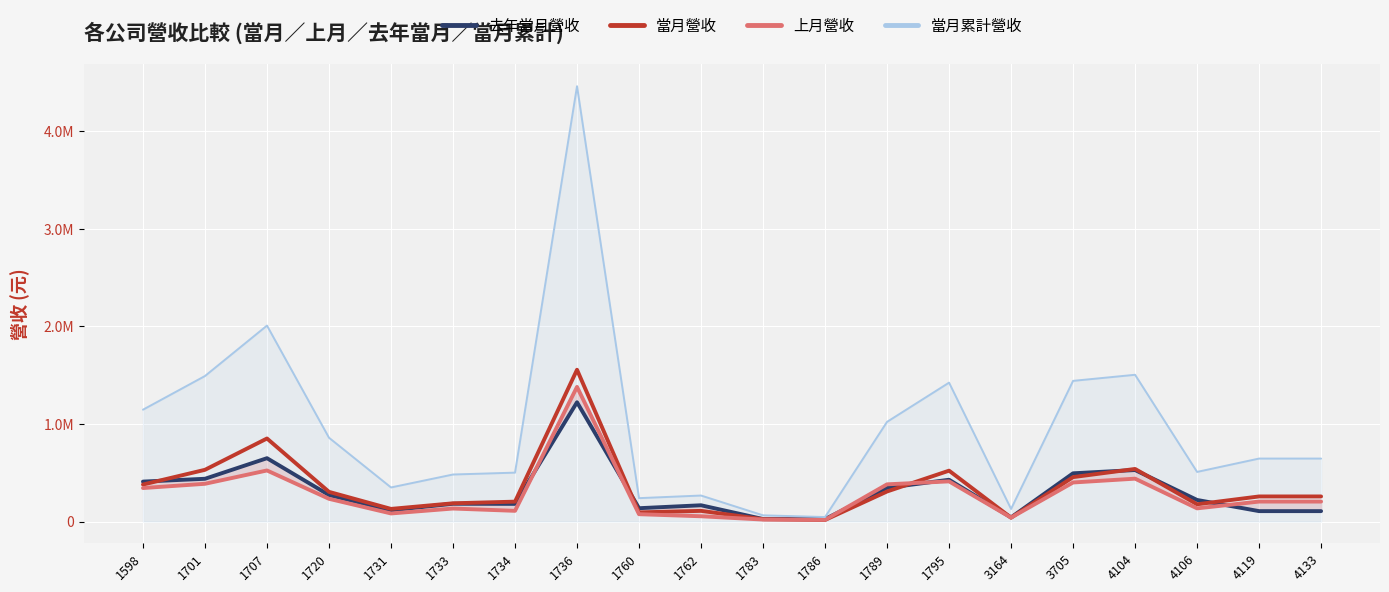

List the series in order of their peak value, highest first.

當月累計營收, 當月營收, 上月營收, 去年當月營收